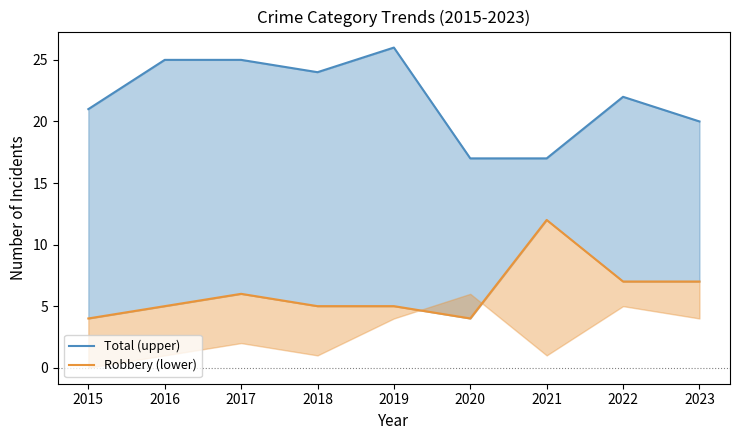

True or false: Robbery and Total cross at least once.

False